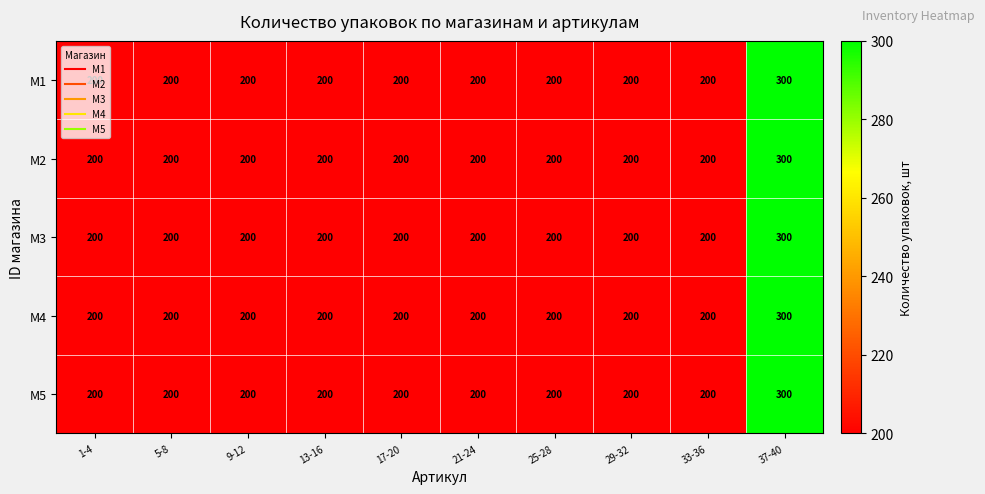

What is the approximate value of M2 at 17-20, to the nearest 50?

200